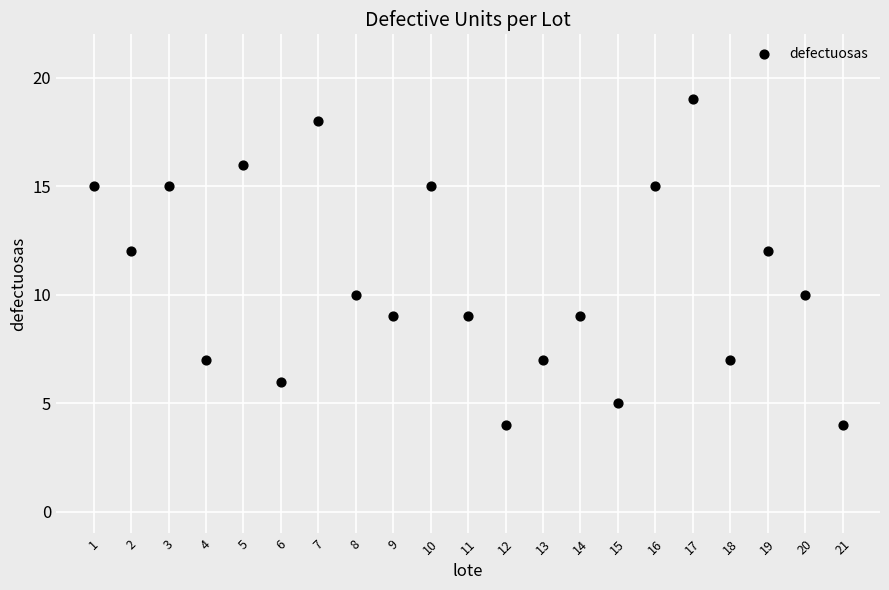

What is the range of X values (max minus min)?

20